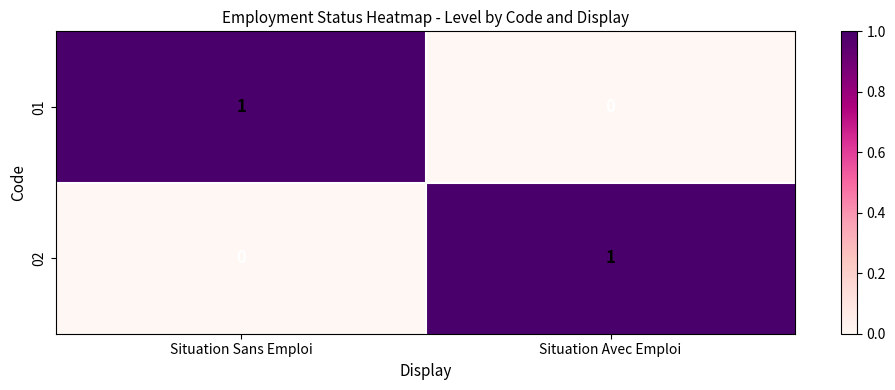

Rank the series at Situation Sans Emploi from highest to lowest value.

01, 02